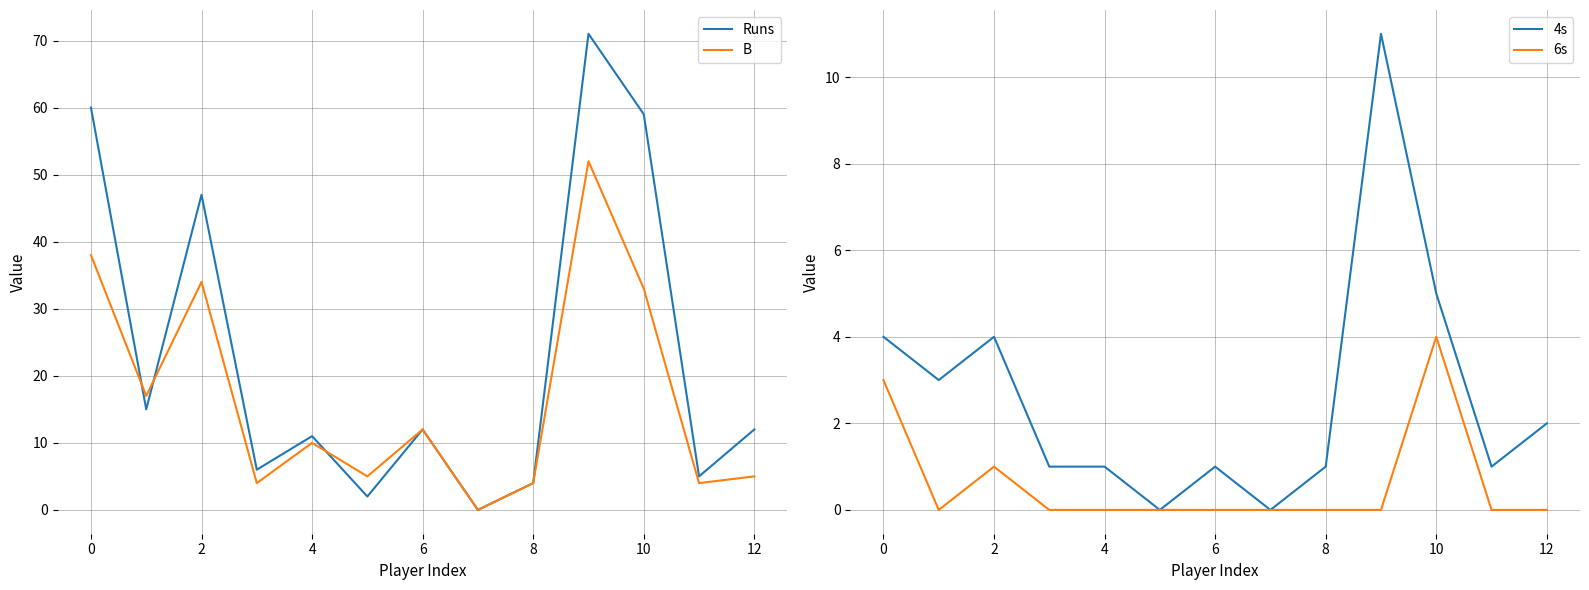

What is the difference between the maximum and second lowest values in the B series?

48